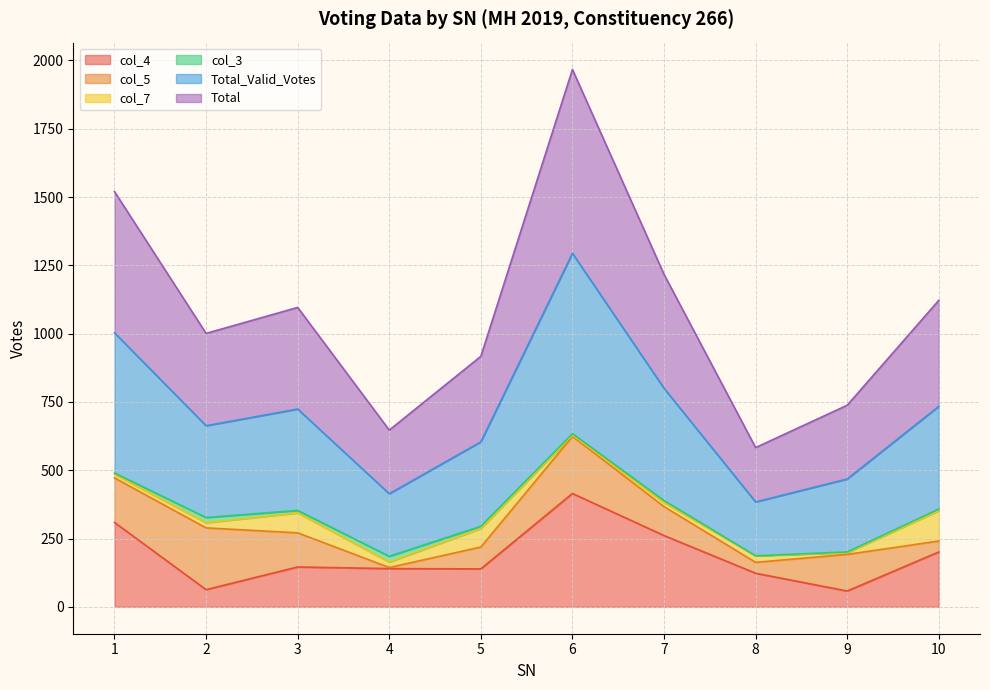

Which series has the widest spread of values?

Total_Valid_Votes